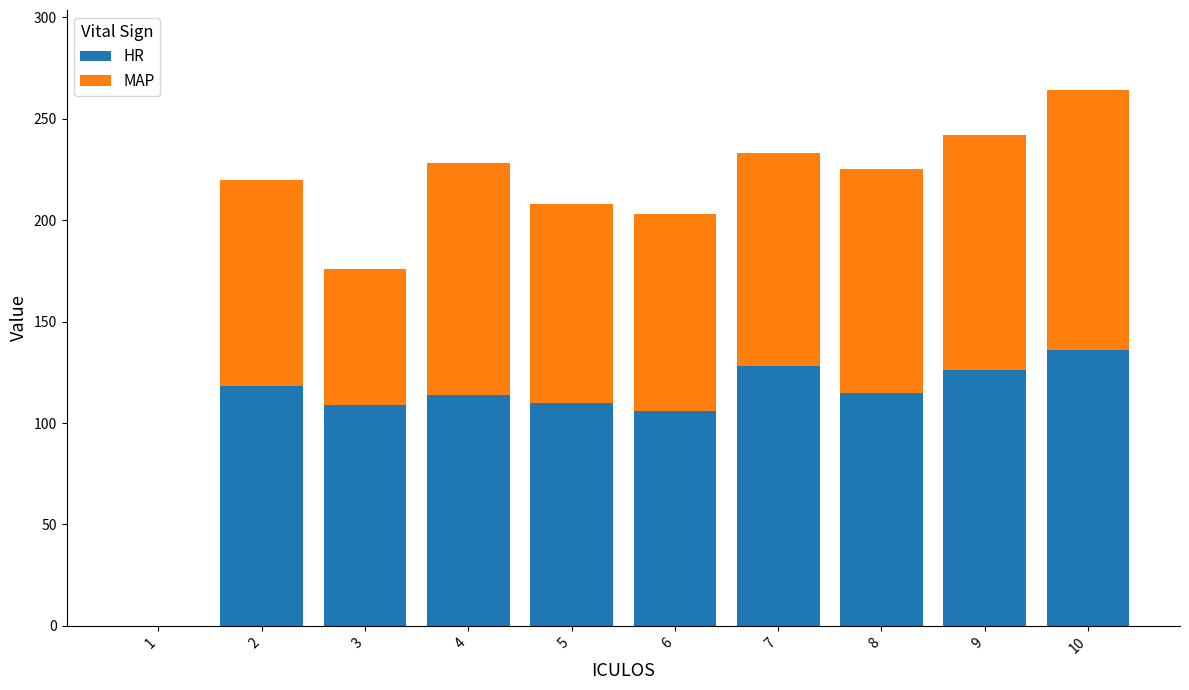

At which category is the sum across all series the highest?

10